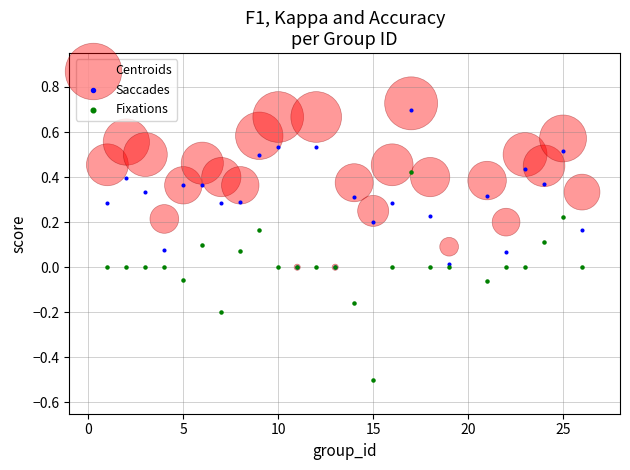

Which series has the widest spread of Y values?

Fixations